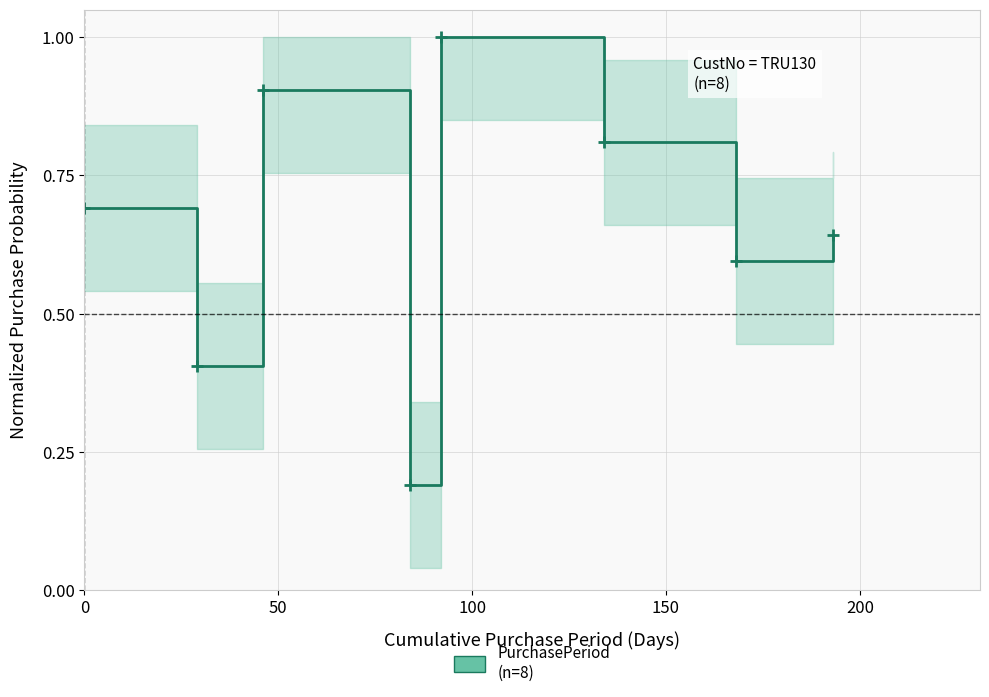

Count the values in the range 0 to 1.

8